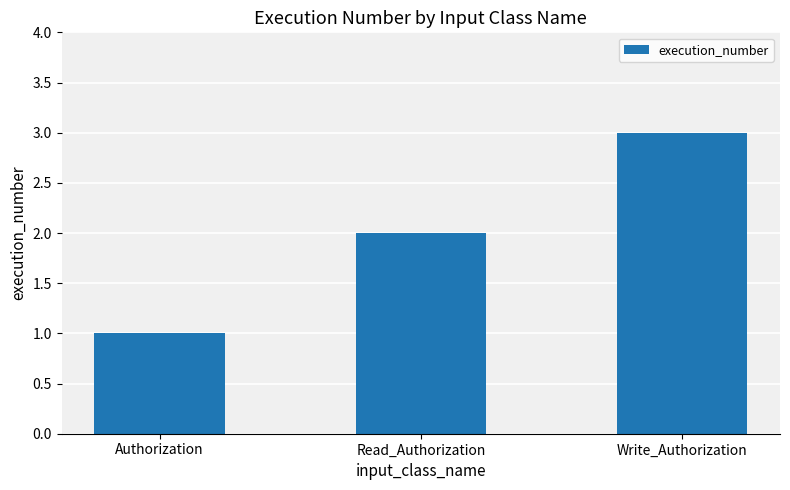

Is it true that the value at Write_Authorization is 5?

False